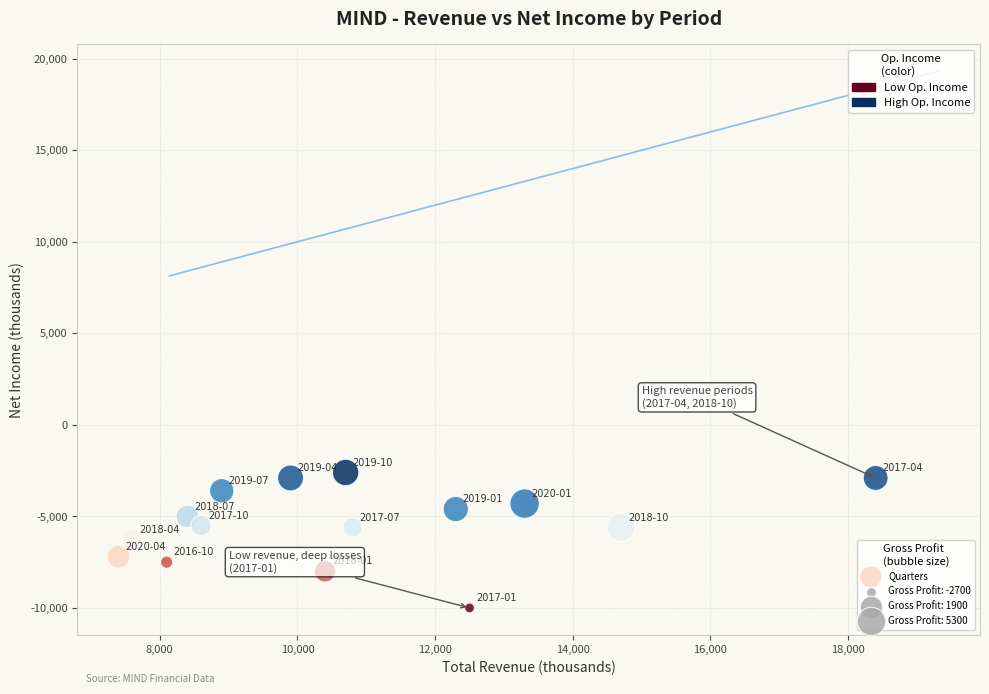

What is the range of Y values (max minus min)?

7400